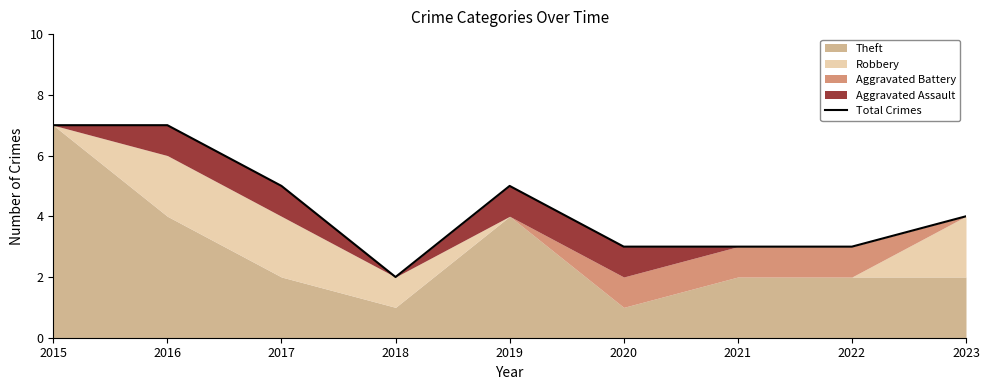

Reading right to left, extract all data points from this chart.

4	3	3	3	5	2	5	7	7